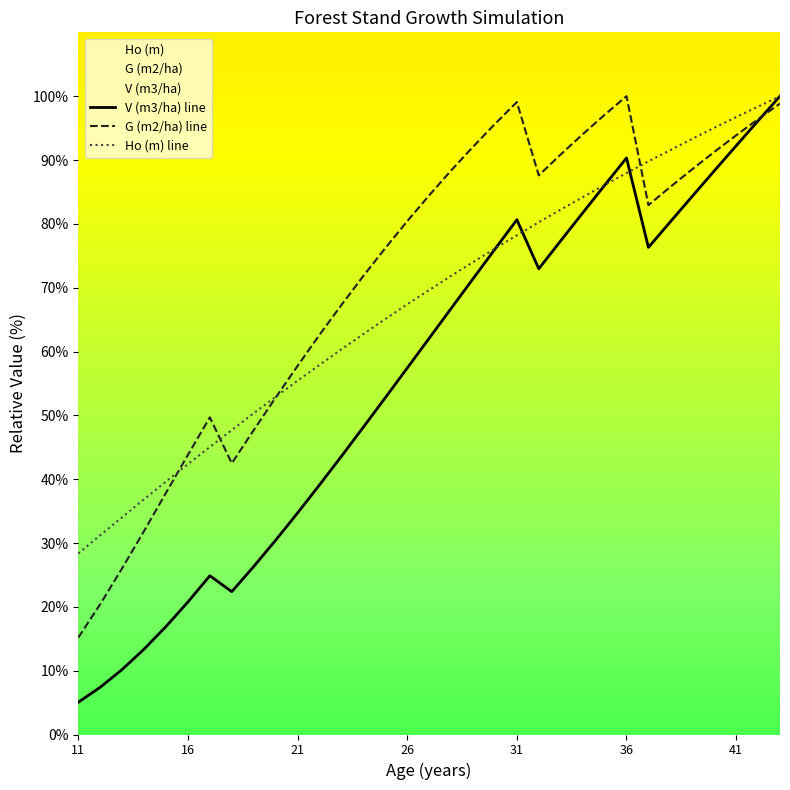

How many values in the Ho (m) line series are below 69?

16